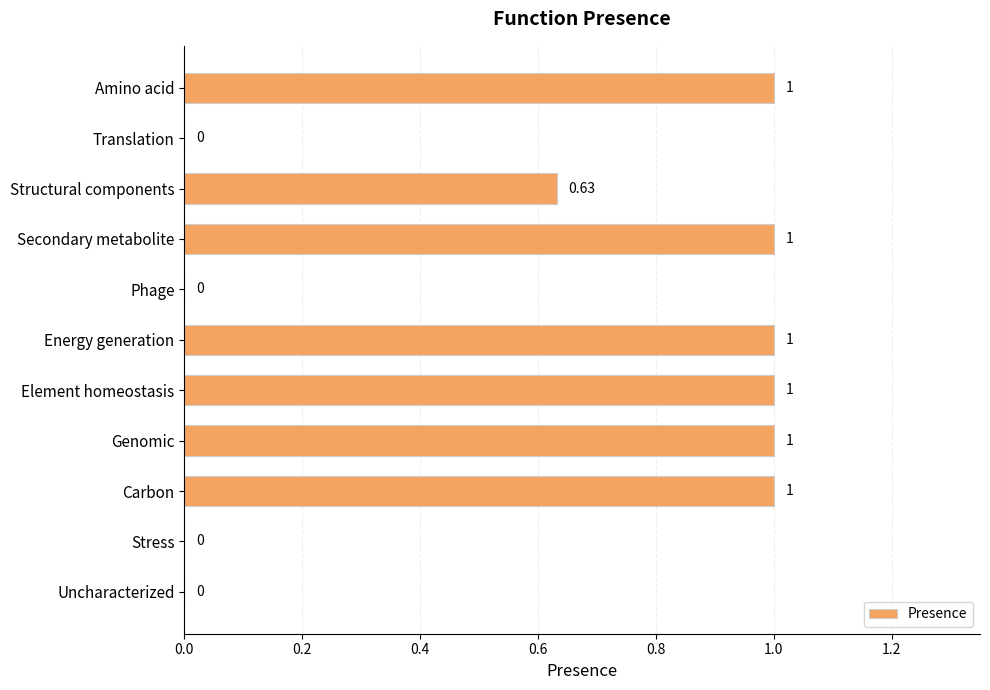

What is the sum of the values at Element homeostasis and Phage?

1.0